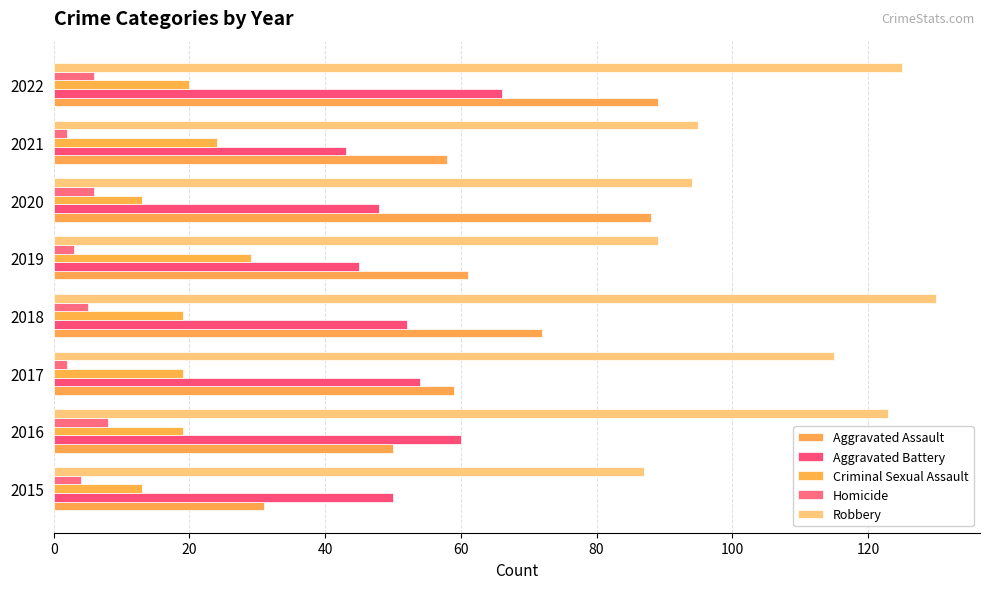

At which label is Aggravated Battery closest to 54?

2017